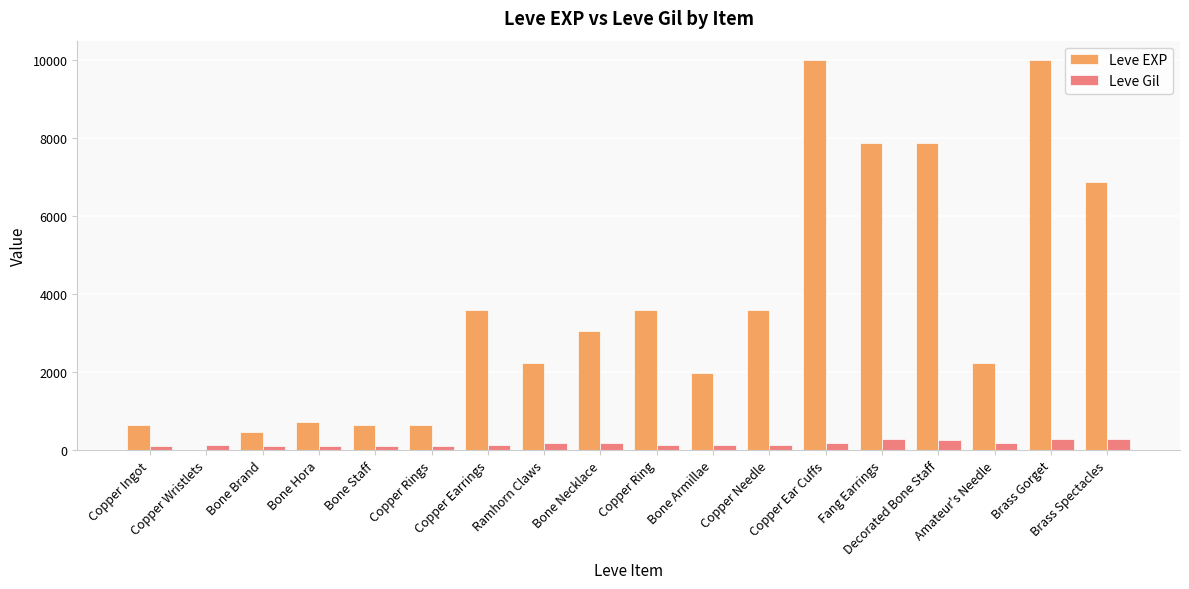

Between Bone Staff and Copper Earrings, which series saw the biggest shift?

Leve EXP